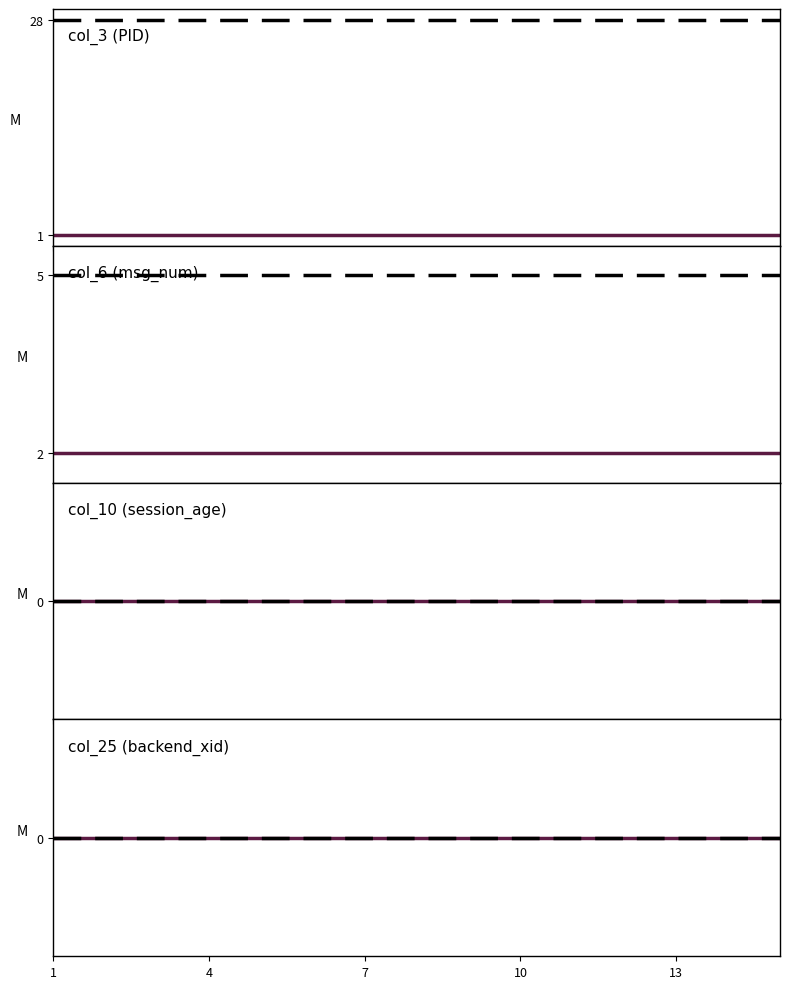

Is it true that col_3 (PID) equals 28 at 13?

True